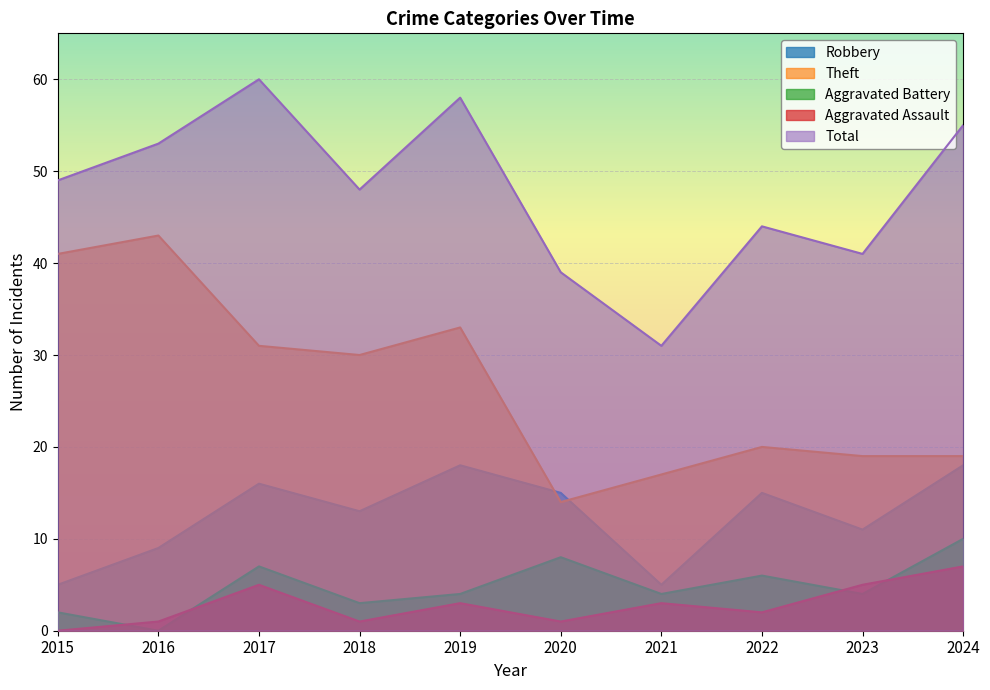

How many lines are shown in the chart?

5